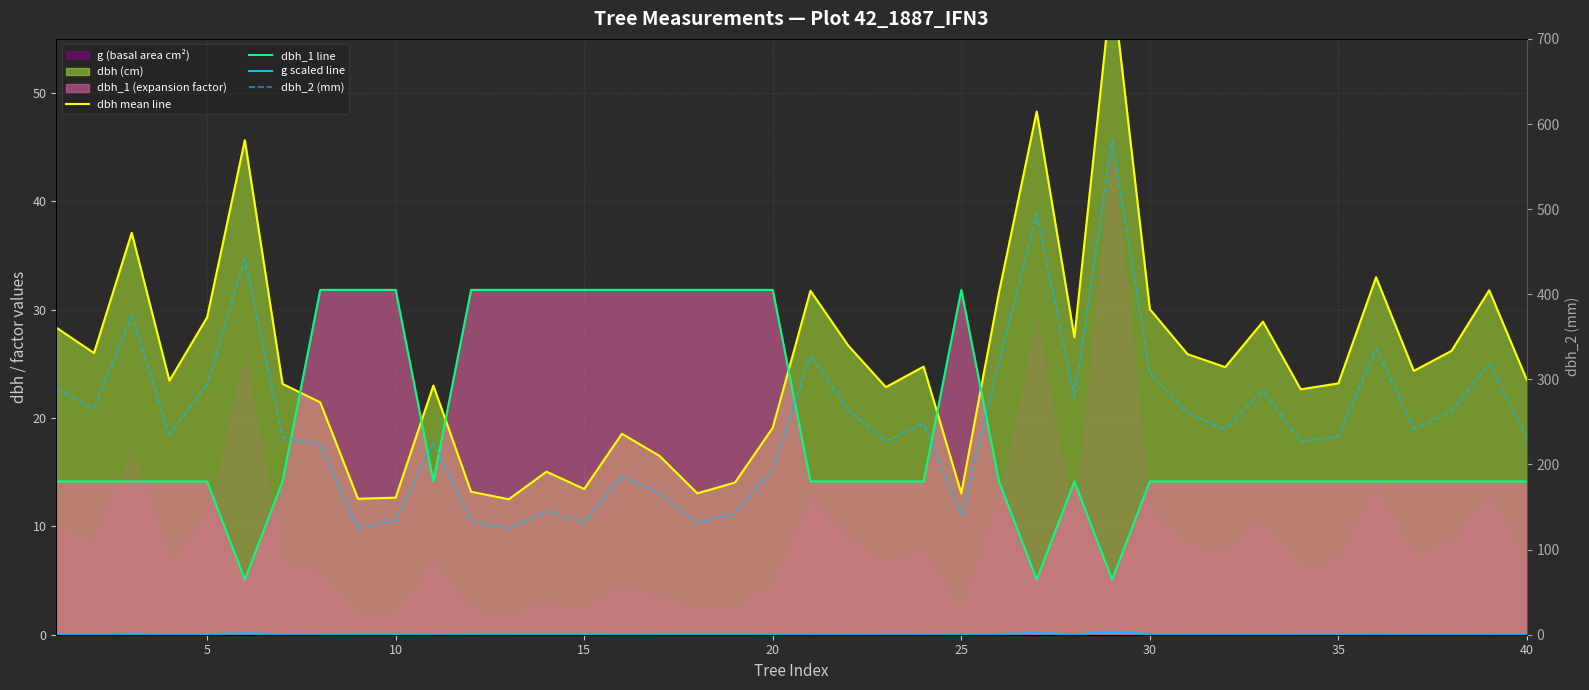

How many lines are shown in the chart?

4